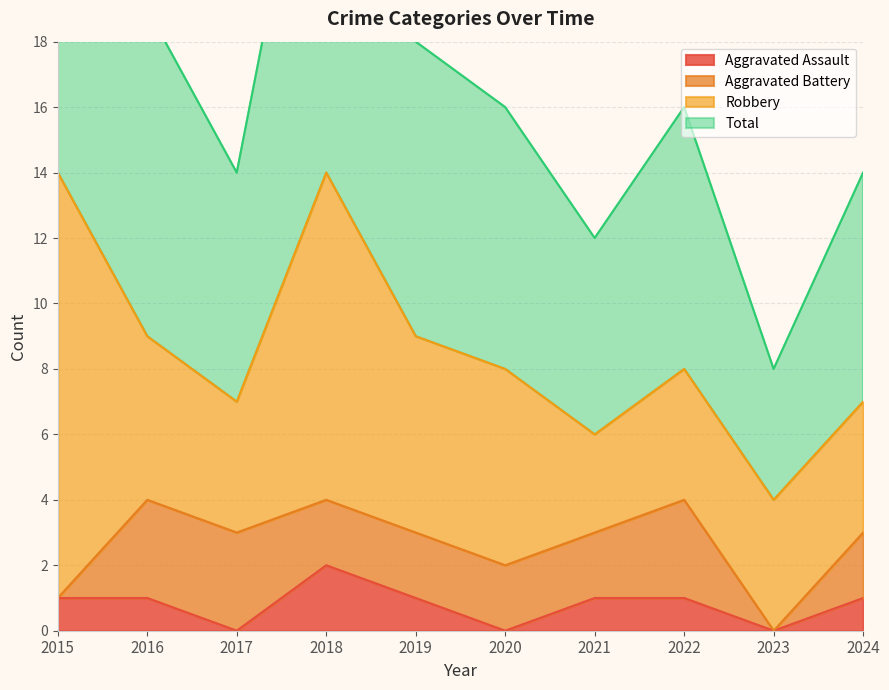

Which series has the widest spread of values?

Total